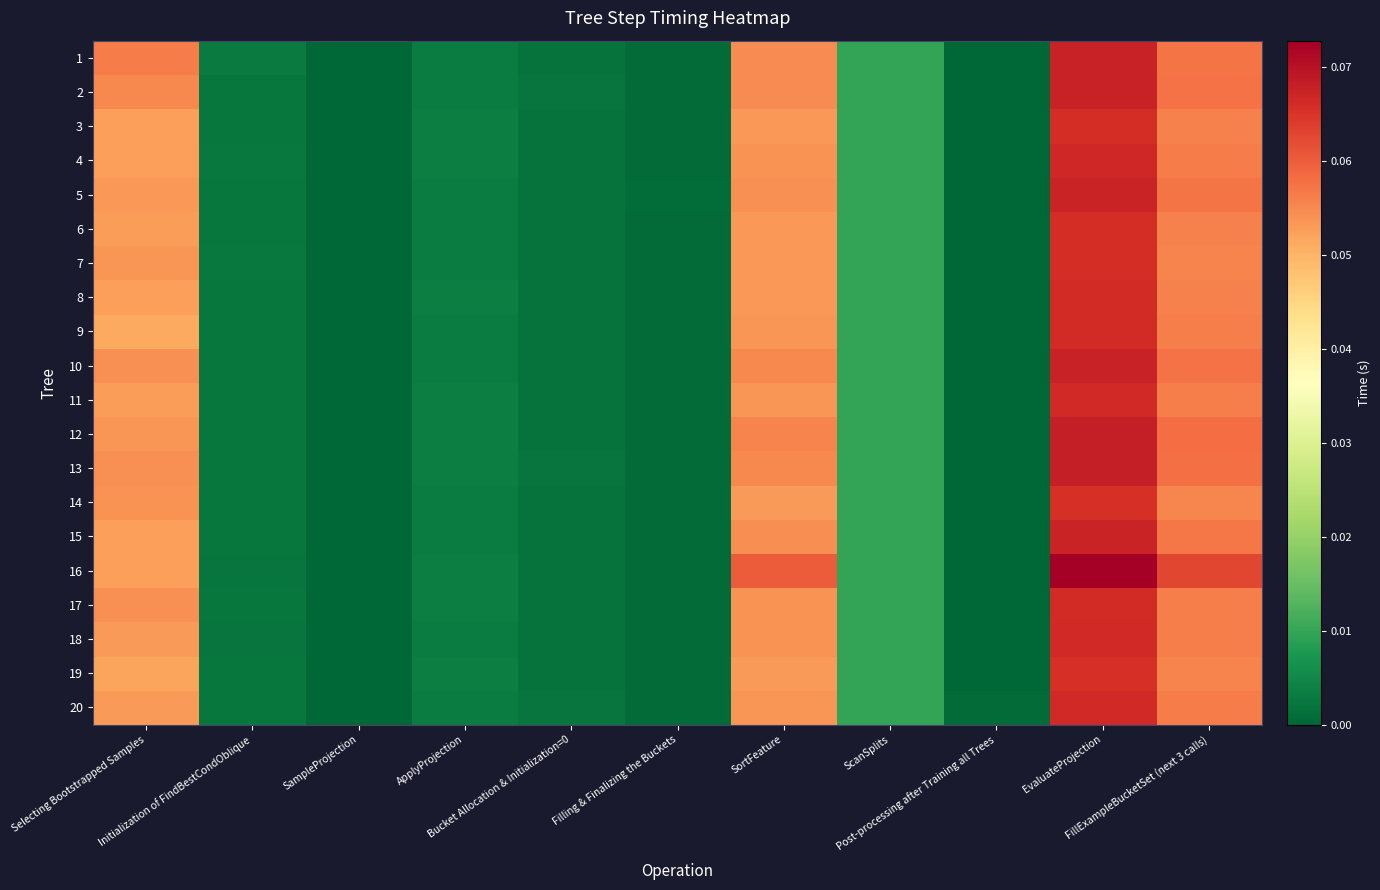

Reading left to right, list all the values displayed in this chart.

1: Selecting Bootstrapped Samples=0.1	Initialization of FindBestCondOblique=0.0	SampleProjection=0.0	ApplyProjection=0.0	Bucket Allocation & Initialization=0=0.0	Filling & Finalizing the Buckets=0.0	SortFeature=0.1	ScanSplits=0.0	Post-processing after Training all Trees=0.0	EvaluateProjection=0.1	FillExampleBucketSet (next 3 calls)=0.1
2: Selecting Bootstrapped Samples=0.1	Initialization of FindBestCondOblique=0.0	SampleProjection=0.0	ApplyProjection=0.0	Bucket Allocation & Initialization=0=0.0	Filling & Finalizing the Buckets=0.0	SortFeature=0.1	ScanSplits=0.0	Post-processing after Training all Trees=0.0	EvaluateProjection=0.1	FillExampleBucketSet (next 3 calls)=0.1
3: Selecting Bootstrapped Samples=0.1	Initialization of FindBestCondOblique=0.0	SampleProjection=0.0	ApplyProjection=0.0	Bucket Allocation & Initialization=0=0.0	Filling & Finalizing the Buckets=0.0	SortFeature=0.1	ScanSplits=0.0	Post-processing after Training all Trees=0.0	EvaluateProjection=0.1	FillExampleBucketSet (next 3 calls)=0.1
4: Selecting Bootstrapped Samples=0.1	Initialization of FindBestCondOblique=0.0	SampleProjection=0.0	ApplyProjection=0.0	Bucket Allocation & Initialization=0=0.0	Filling & Finalizing the Buckets=0.0	SortFeature=0.1	ScanSplits=0.0	Post-processing after Training all Trees=0.0	EvaluateProjection=0.1	FillExampleBucketSet (next 3 calls)=0.1
5: Selecting Bootstrapped Samples=0.1	Initialization of FindBestCondOblique=0.0	SampleProjection=0.0	ApplyProjection=0.0	Bucket Allocation & Initialization=0=0.0	Filling & Finalizing the Buckets=0.0	SortFeature=0.1	ScanSplits=0.0	Post-processing after Training all Trees=0.0	EvaluateProjection=0.1	FillExampleBucketSet (next 3 calls)=0.1
6: Selecting Bootstrapped Samples=0.1	Initialization of FindBestCondOblique=0.0	SampleProjection=0.0	ApplyProjection=0.0	Bucket Allocation & Initialization=0=0.0	Filling & Finalizing the Buckets=0.0	SortFeature=0.1	ScanSplits=0.0	Post-processing after Training all Trees=0.0	EvaluateProjection=0.1	FillExampleBucketSet (next 3 calls)=0.1
7: Selecting Bootstrapped Samples=0.1	Initialization of FindBestCondOblique=0.0	SampleProjection=0.0	ApplyProjection=0.0	Bucket Allocation & Initialization=0=0.0	Filling & Finalizing the Buckets=0.0	SortFeature=0.1	ScanSplits=0.0	Post-processing after Training all Trees=0.0	EvaluateProjection=0.1	FillExampleBucketSet (next 3 calls)=0.1
8: Selecting Bootstrapped Samples=0.1	Initialization of FindBestCondOblique=0.0	SampleProjection=0.0	ApplyProjection=0.0	Bucket Allocation & Initialization=0=0.0	Filling & Finalizing the Buckets=0.0	SortFeature=0.1	ScanSplits=0.0	Post-processing after Training all Trees=0.0	EvaluateProjection=0.1	FillExampleBucketSet (next 3 calls)=0.1
9: Selecting Bootstrapped Samples=0.1	Initialization of FindBestCondOblique=0.0	SampleProjection=0.0	ApplyProjection=0.0	Bucket Allocation & Initialization=0=0.0	Filling & Finalizing the Buckets=0.0	SortFeature=0.1	ScanSplits=0.0	Post-processing after Training all Trees=0.0	EvaluateProjection=0.1	FillExampleBucketSet (next 3 calls)=0.1
10: Selecting Bootstrapped Samples=0.1	Initialization of FindBestCondOblique=0.0	SampleProjection=0.0	ApplyProjection=0.0	Bucket Allocation & Initialization=0=0.0	Filling & Finalizing the Buckets=0.0	SortFeature=0.1	ScanSplits=0.0	Post-processing after Training all Trees=0.0	EvaluateProjection=0.1	FillExampleBucketSet (next 3 calls)=0.1
11: Selecting Bootstrapped Samples=0.1	Initialization of FindBestCondOblique=0.0	SampleProjection=0.0	ApplyProjection=0.0	Bucket Allocation & Initialization=0=0.0	Filling & Finalizing the Buckets=0.0	SortFeature=0.1	ScanSplits=0.0	Post-processing after Training all Trees=0.0	EvaluateProjection=0.1	FillExampleBucketSet (next 3 calls)=0.1
12: Selecting Bootstrapped Samples=0.1	Initialization of FindBestCondOblique=0.0	SampleProjection=0.0	ApplyProjection=0.0	Bucket Allocation & Initialization=0=0.0	Filling & Finalizing the Buckets=0.0	SortFeature=0.1	ScanSplits=0.0	Post-processing after Training all Trees=0.0	EvaluateProjection=0.1	FillExampleBucketSet (next 3 calls)=0.1
13: Selecting Bootstrapped Samples=0.1	Initialization of FindBestCondOblique=0.0	SampleProjection=0.0	ApplyProjection=0.0	Bucket Allocation & Initialization=0=0.0	Filling & Finalizing the Buckets=0.0	SortFeature=0.1	ScanSplits=0.0	Post-processing after Training all Trees=0.0	EvaluateProjection=0.1	FillExampleBucketSet (next 3 calls)=0.1
14: Selecting Bootstrapped Samples=0.1	Initialization of FindBestCondOblique=0.0	SampleProjection=0.0	ApplyProjection=0.0	Bucket Allocation & Initialization=0=0.0	Filling & Finalizing the Buckets=0.0	SortFeature=0.1	ScanSplits=0.0	Post-processing after Training all Trees=0.0	EvaluateProjection=0.1	FillExampleBucketSet (next 3 calls)=0.1
15: Selecting Bootstrapped Samples=0.1	Initialization of FindBestCondOblique=0.0	SampleProjection=0.0	ApplyProjection=0.0	Bucket Allocation & Initialization=0=0.0	Filling & Finalizing the Buckets=0.0	SortFeature=0.1	ScanSplits=0.0	Post-processing after Training all Trees=0.0	EvaluateProjection=0.1	FillExampleBucketSet (next 3 calls)=0.1
16: Selecting Bootstrapped Samples=0.1	Initialization of FindBestCondOblique=0.0	SampleProjection=0.0	ApplyProjection=0.0	Bucket Allocation & Initialization=0=0.0	Filling & Finalizing the Buckets=0.0	SortFeature=0.1	ScanSplits=0.0	Post-processing after Training all Trees=0.0	EvaluateProjection=0.1	FillExampleBucketSet (next 3 calls)=0.1
17: Selecting Bootstrapped Samples=0.1	Initialization of FindBestCondOblique=0.0	SampleProjection=0.0	ApplyProjection=0.0	Bucket Allocation & Initialization=0=0.0	Filling & Finalizing the Buckets=0.0	SortFeature=0.1	ScanSplits=0.0	Post-processing after Training all Trees=0.0	EvaluateProjection=0.1	FillExampleBucketSet (next 3 calls)=0.1
18: Selecting Bootstrapped Samples=0.1	Initialization of FindBestCondOblique=0.0	SampleProjection=0.0	ApplyProjection=0.0	Bucket Allocation & Initialization=0=0.0	Filling & Finalizing the Buckets=0.0	SortFeature=0.1	ScanSplits=0.0	Post-processing after Training all Trees=0.0	EvaluateProjection=0.1	FillExampleBucketSet (next 3 calls)=0.1
19: Selecting Bootstrapped Samples=0.1	Initialization of FindBestCondOblique=0.0	SampleProjection=0.0	ApplyProjection=0.0	Bucket Allocation & Initialization=0=0.0	Filling & Finalizing the Buckets=0.0	SortFeature=0.1	ScanSplits=0.0	Post-processing after Training all Trees=0.0	EvaluateProjection=0.1	FillExampleBucketSet (next 3 calls)=0.1
20: Selecting Bootstrapped Samples=0.1	Initialization of FindBestCondOblique=0.0	SampleProjection=0.0	ApplyProjection=0.0	Bucket Allocation & Initialization=0=0.0	Filling & Finalizing the Buckets=0.0	SortFeature=0.1	ScanSplits=0.0	Post-processing after Training all Trees=0.0	EvaluateProjection=0.1	FillExampleBucketSet (next 3 calls)=0.1